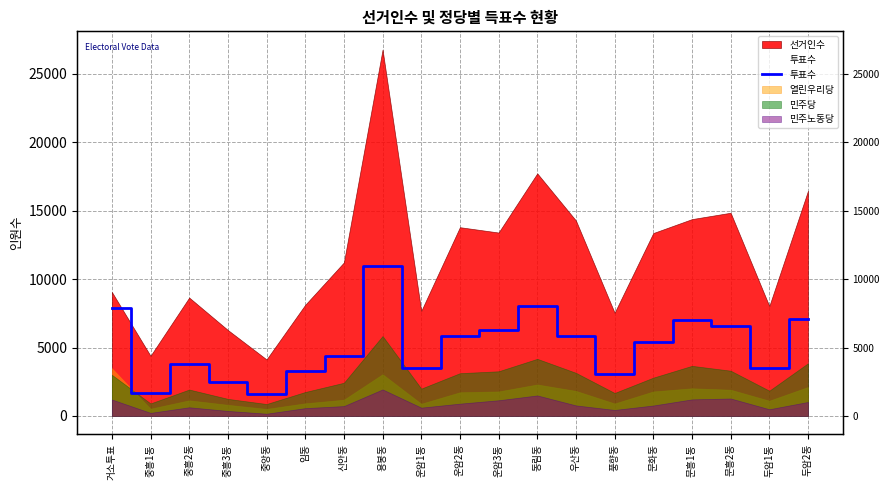

At which category does the chart reach its minimum across all series?

중앙동